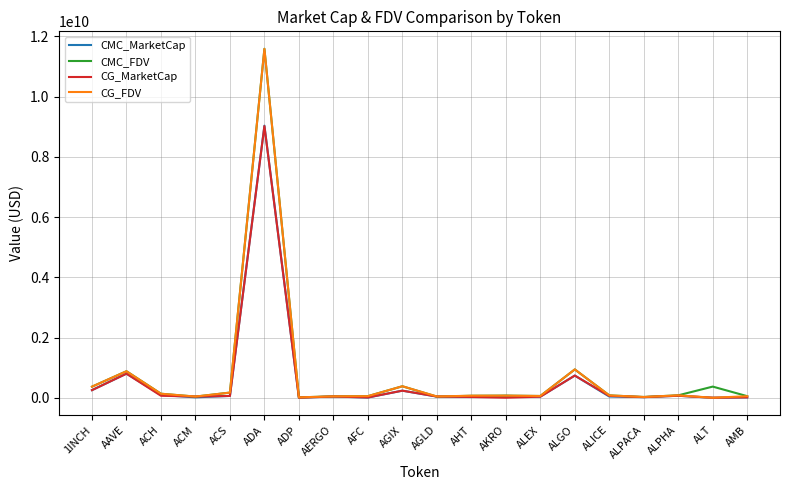

How many distinct data groups are displayed?

4